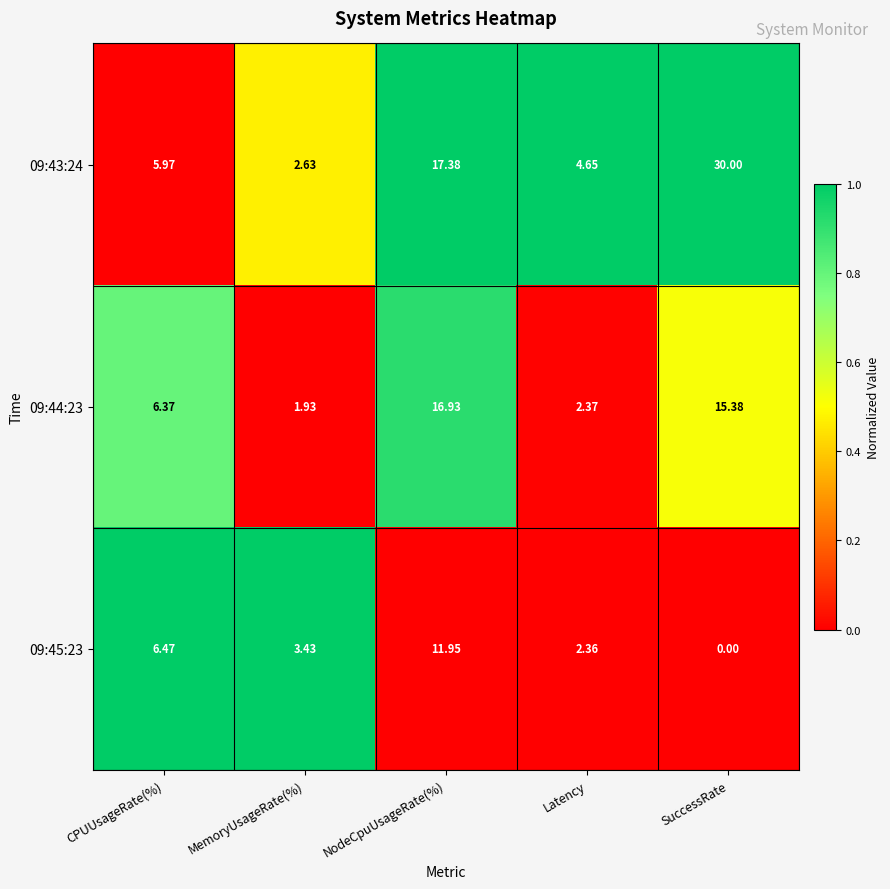

How many categories are shown in the chart?

5